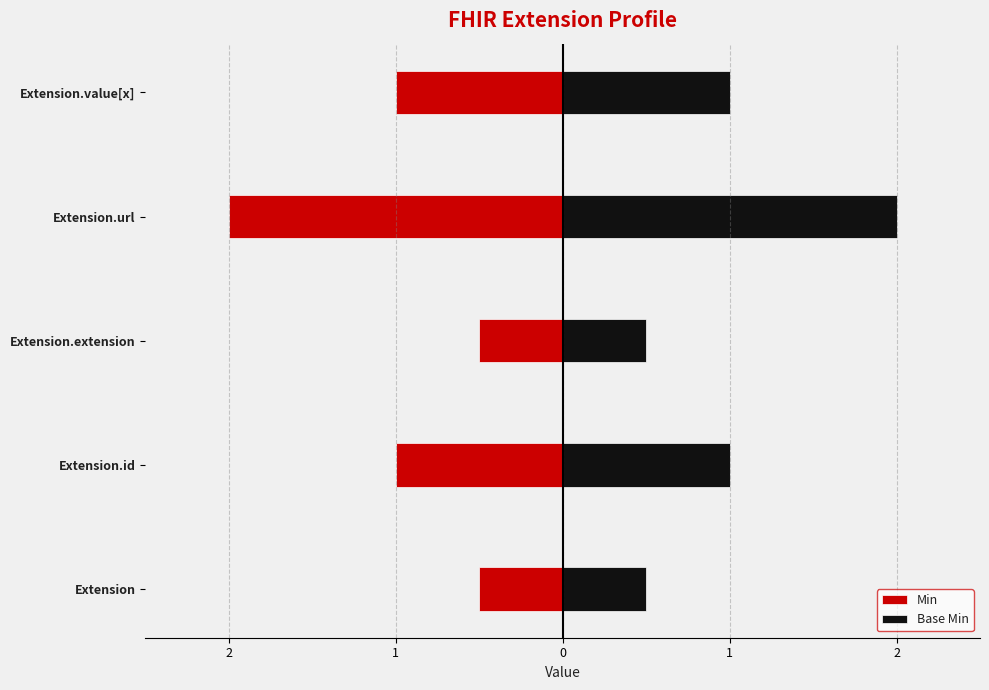

What is the average value of the Base Min series?

1.0